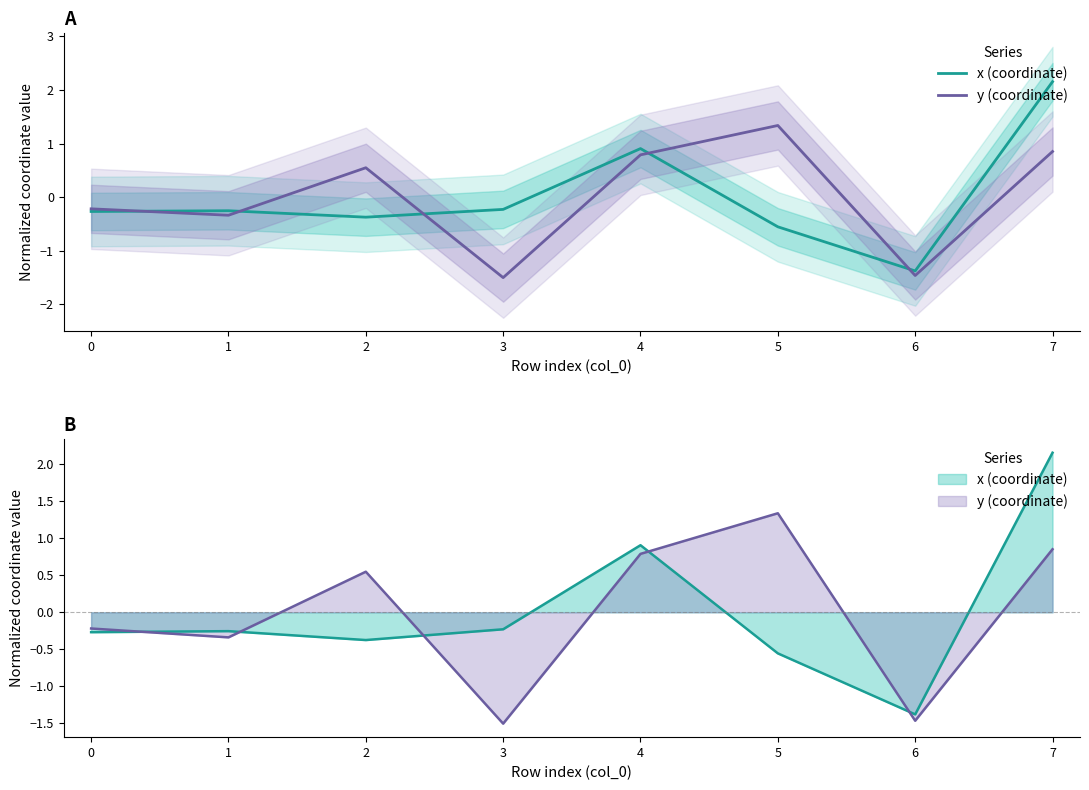

Reading right to left, what are all the values shown in this chart?

x (coordinate): 2.2	-1.4	-0.6	0.9	-0.2	-0.4	-0.3	-0.3
y (coordinate): 0.9	-1.5	1.3	0.8	-1.5	0.5	-0.3	-0.2